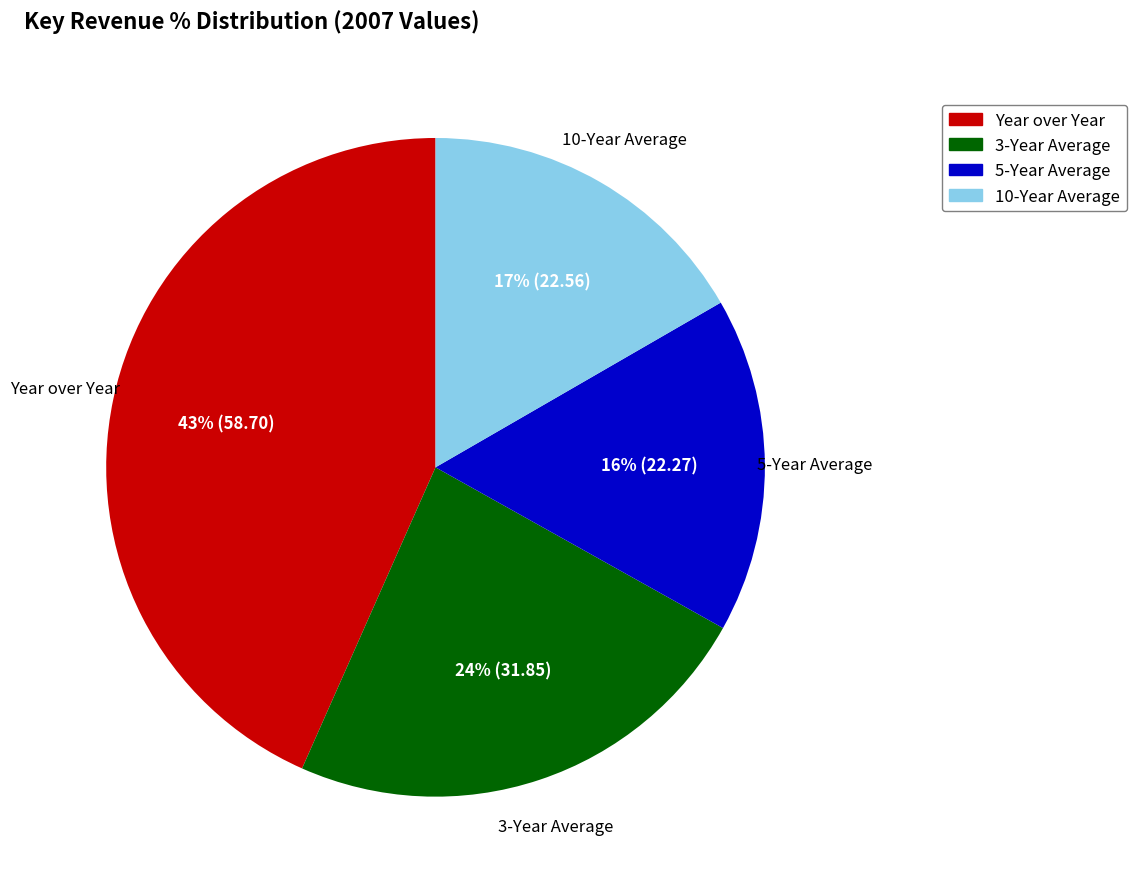

The 10-Year Average slice represents 17% of the pie. True or false?

True